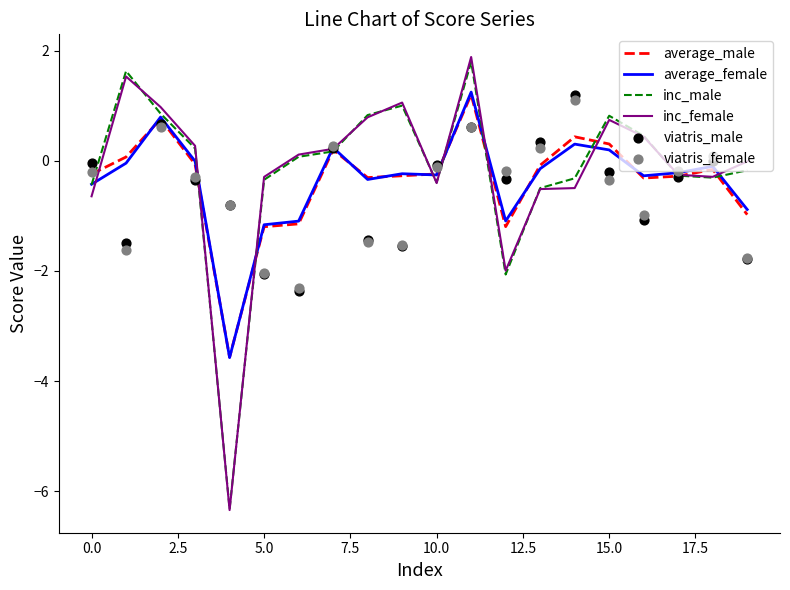

At how many categories does at least one series exceed -5?

20